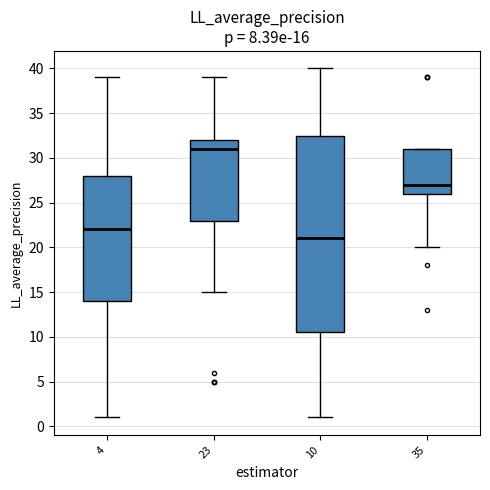

Which box has the highest median line?

23